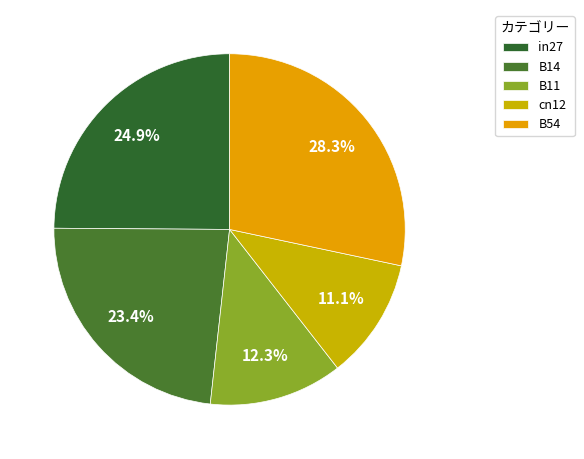

Is it true that cn12 is 26% of the pie?

False